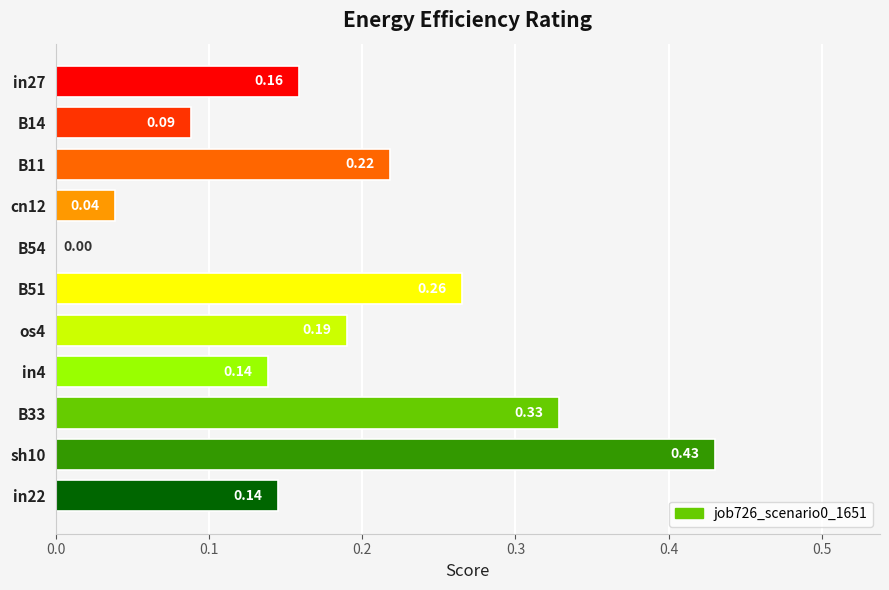

What is the sum of all values?

2.0